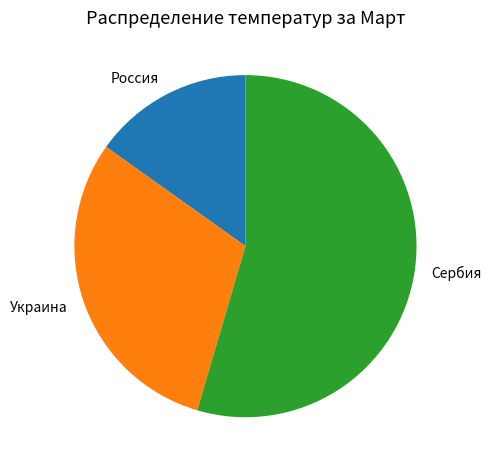

Is there a majority slice in this chart?

Yes